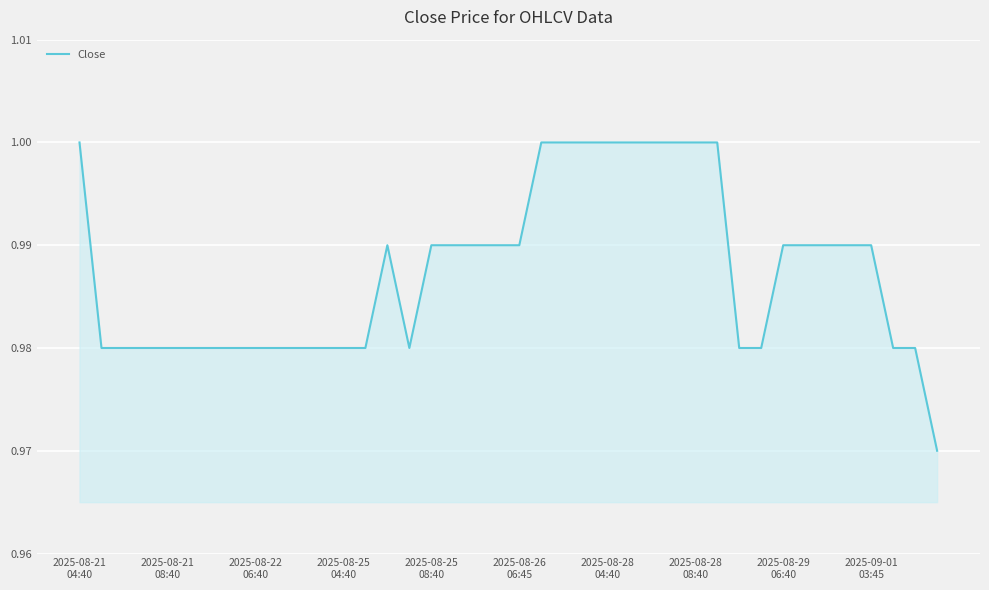

How many lines are shown in the chart?

1